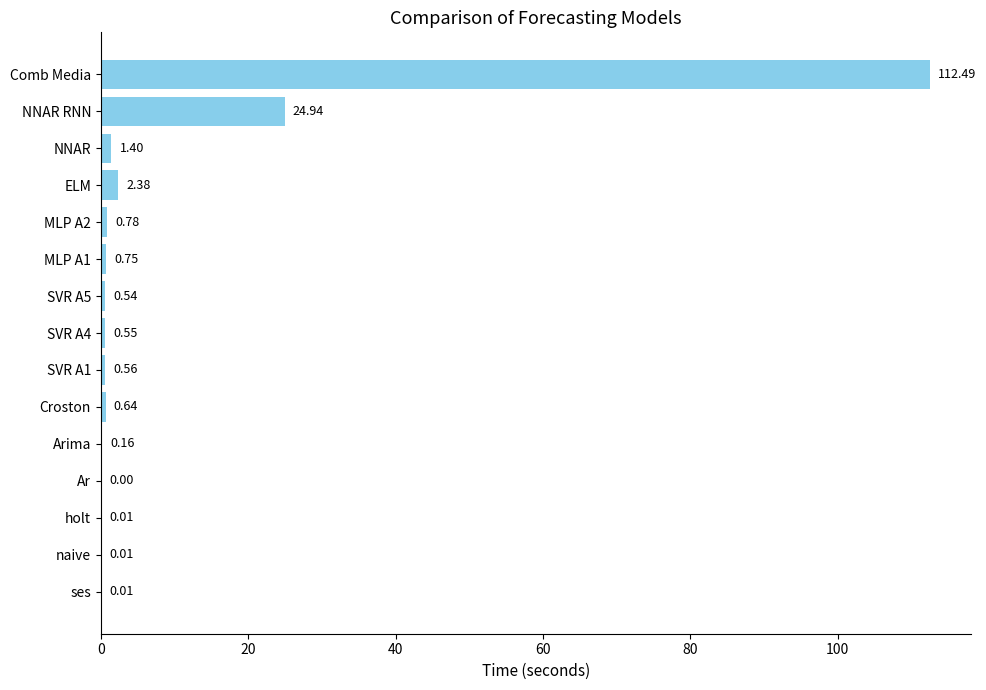

What is the sum of the values at NNAR and Comb Media?

113.9